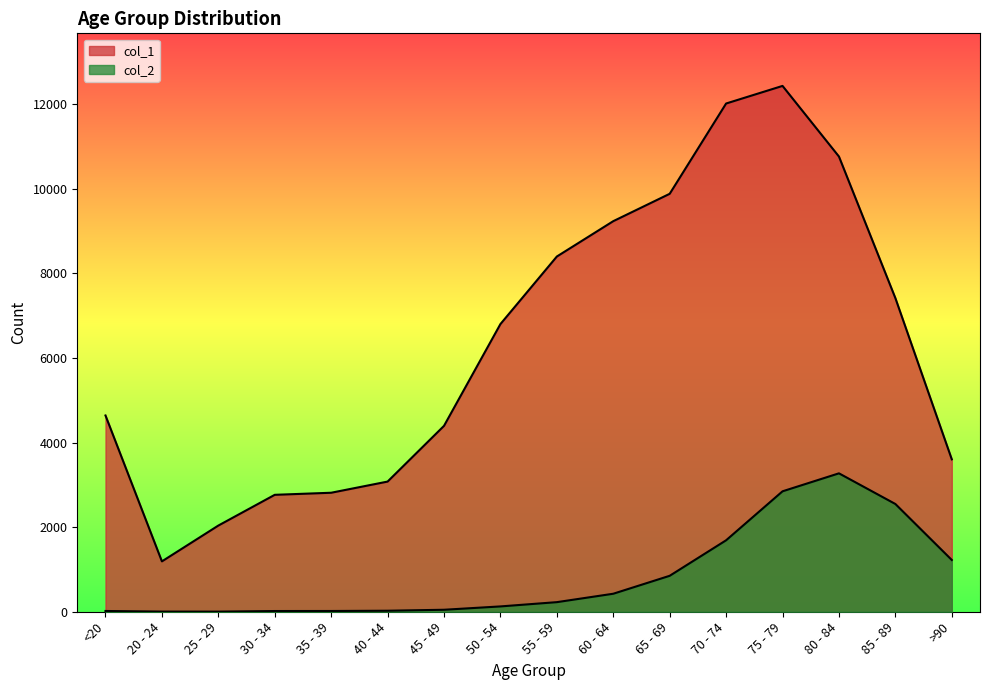

What is the label of the 4th point from the left?

30 - 34